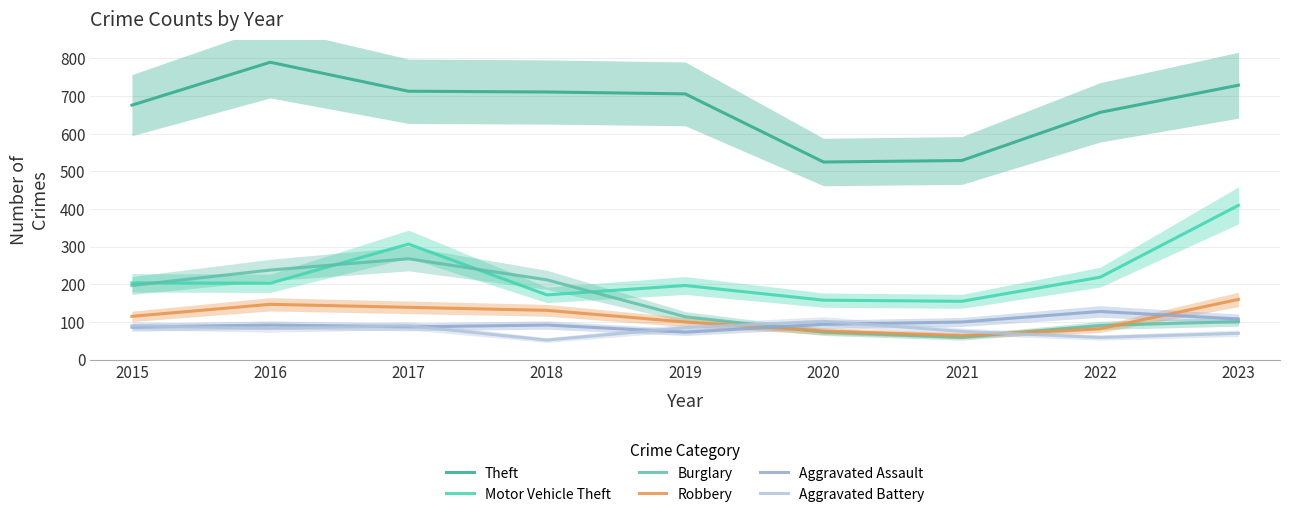

How many lines are shown in the chart?

6